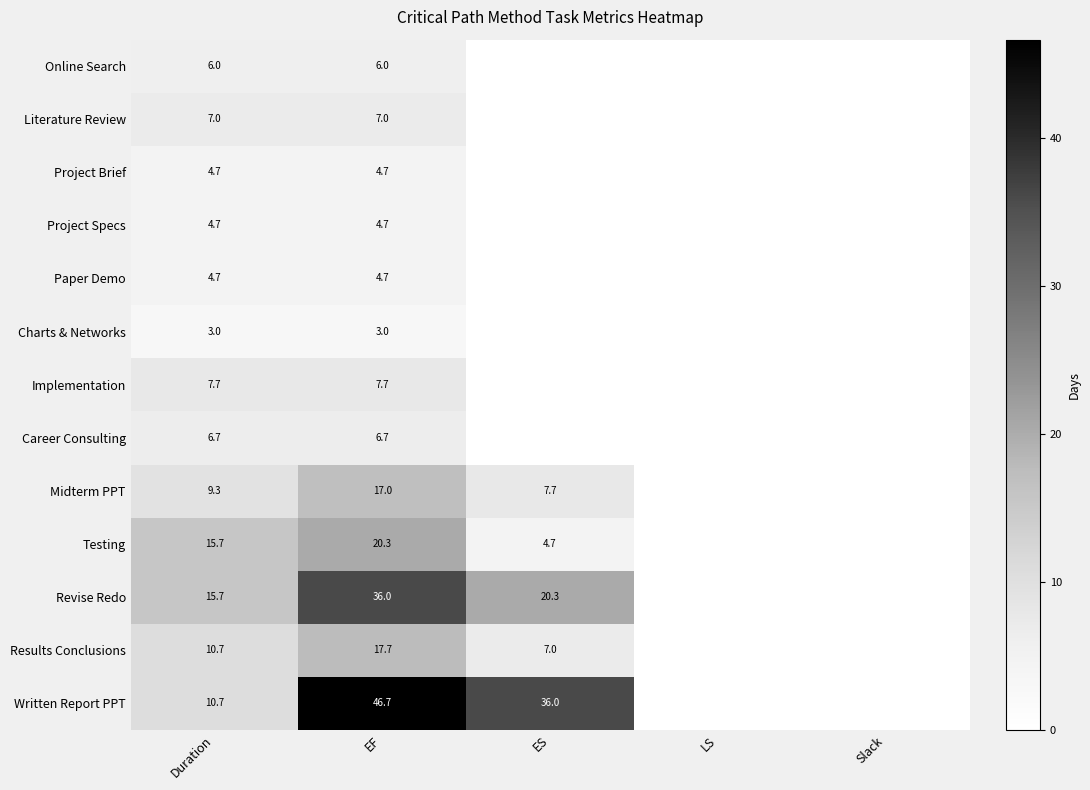

The Implementation series shows 7.7 at EF. True or false?

True